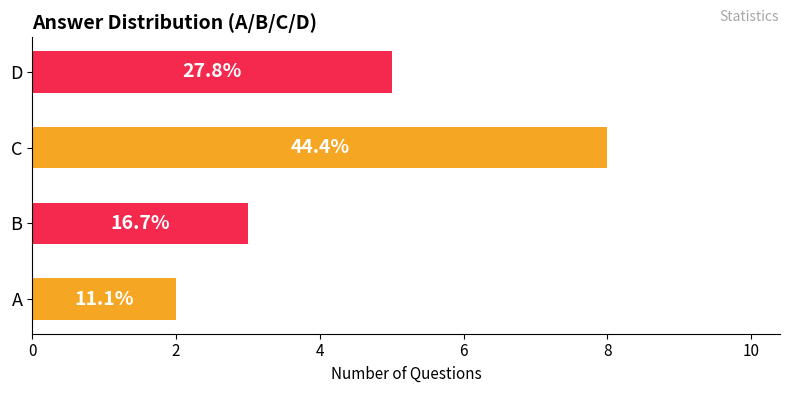

What is the minimum value shown in the chart?

2